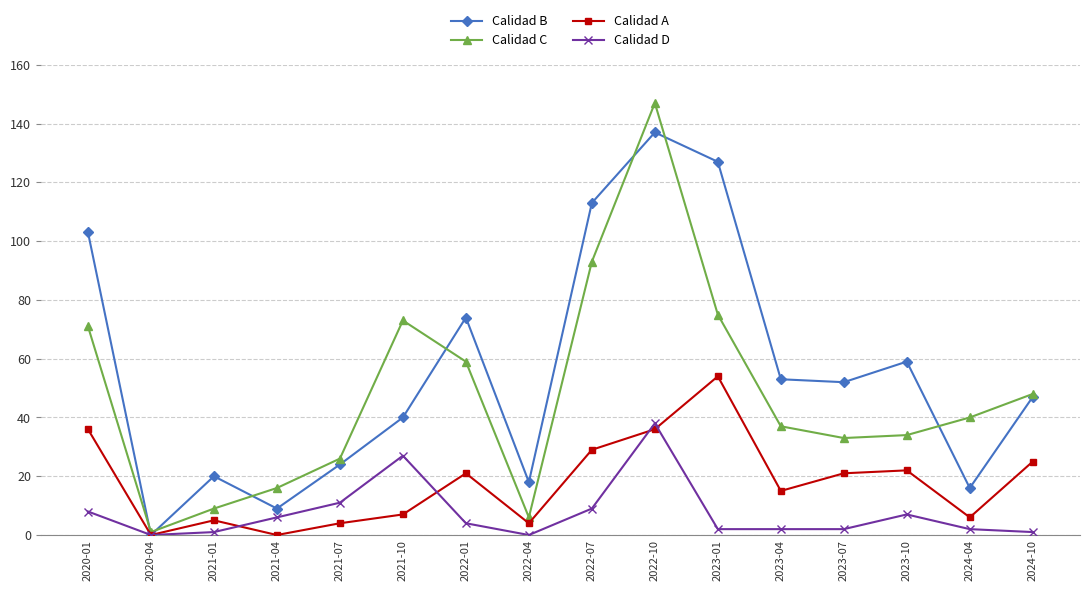

The Calidad D series shows 2 at 2023-01. True or false?

True